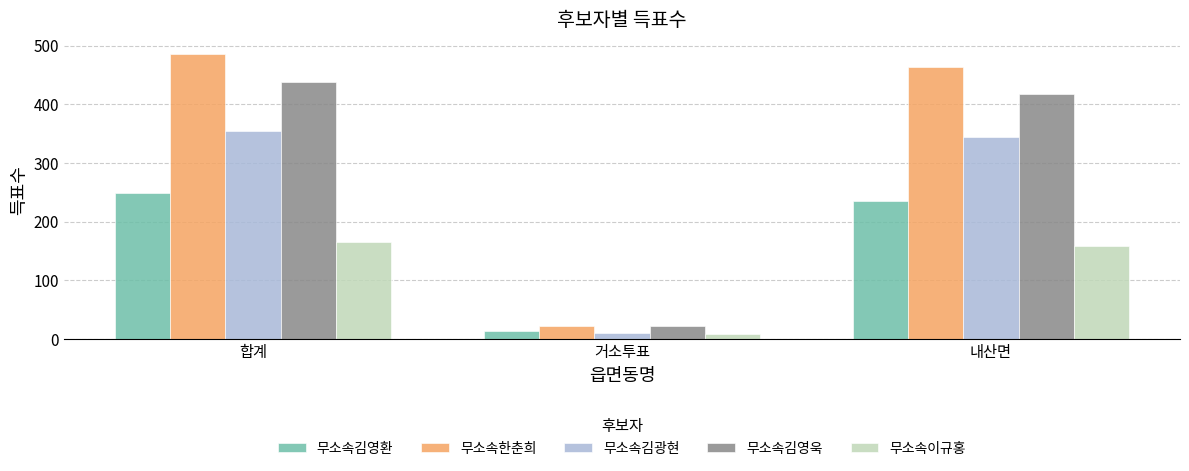

What is the difference between the maximum and minimum values in the 무소속이규홍 series?

158